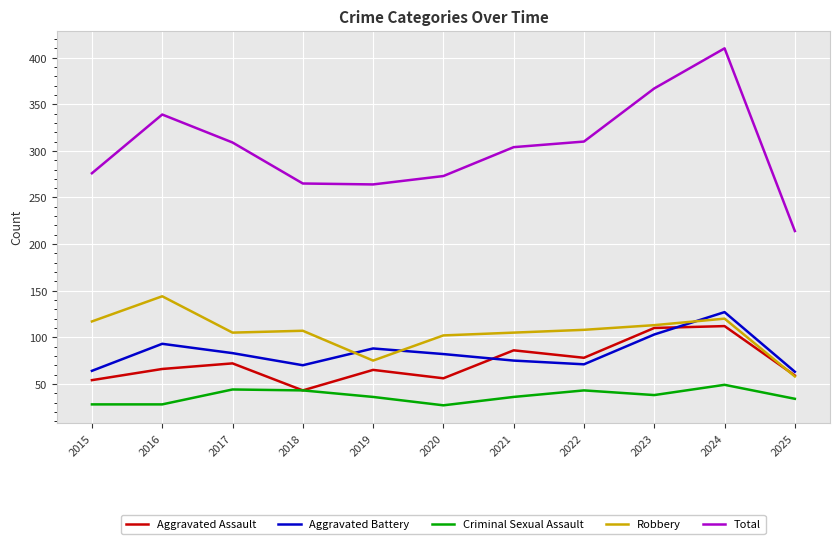

List the series in order of their peak value, highest first.

Total, Robbery, Aggravated Battery, Aggravated Assault, Criminal Sexual Assault